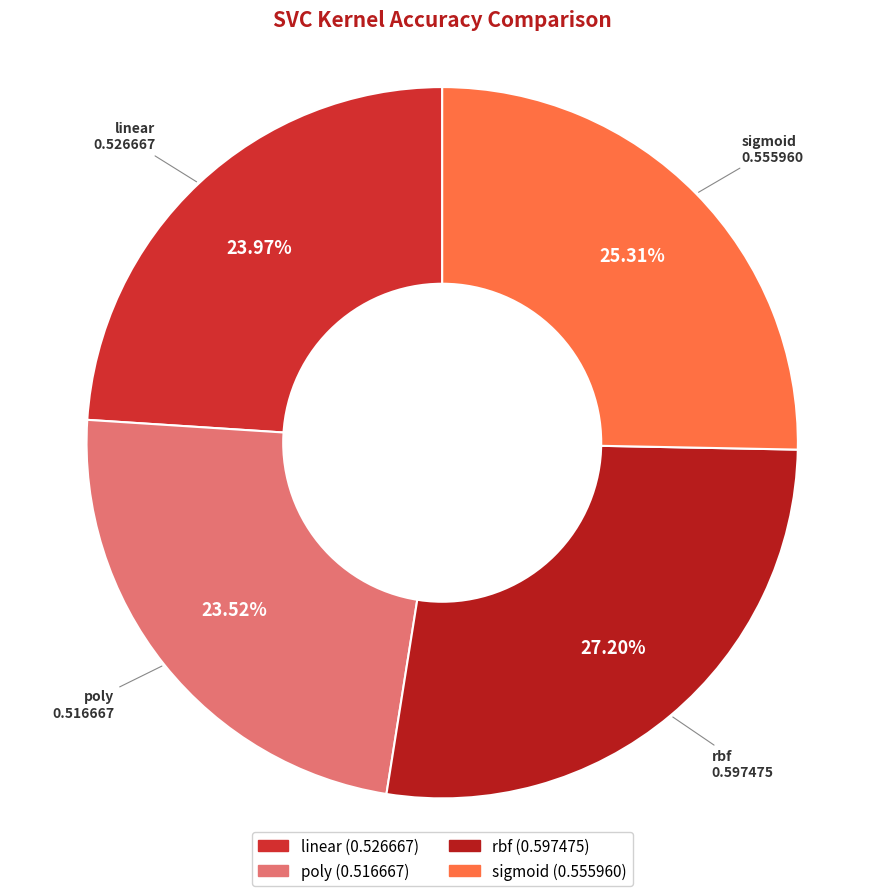

To the nearest percent, what is the combined percentage of linear and sigmoid?

49%